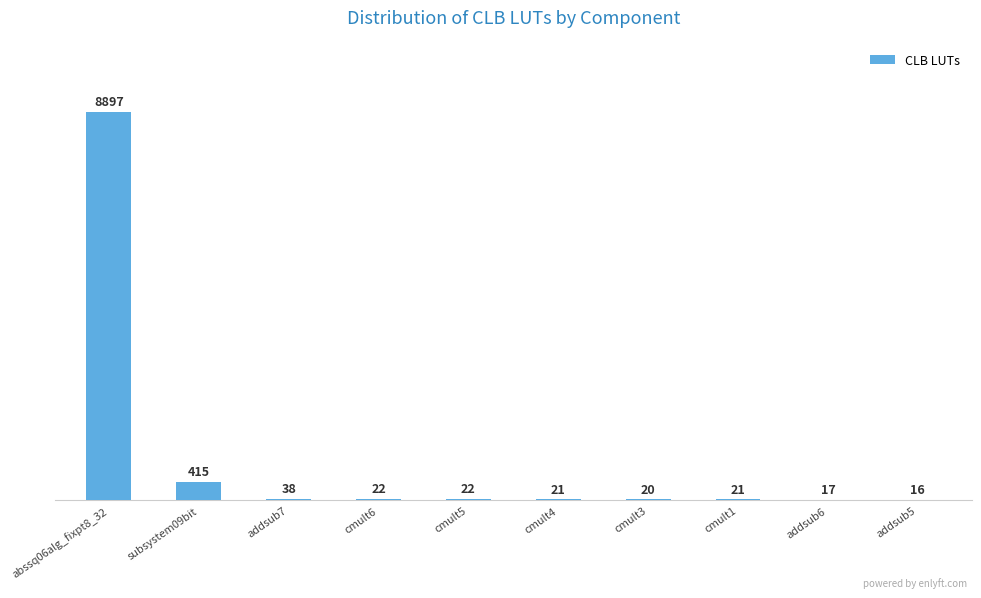

Which label corresponds to the largest value in the chart?

abssq06alg_fixpt8_32